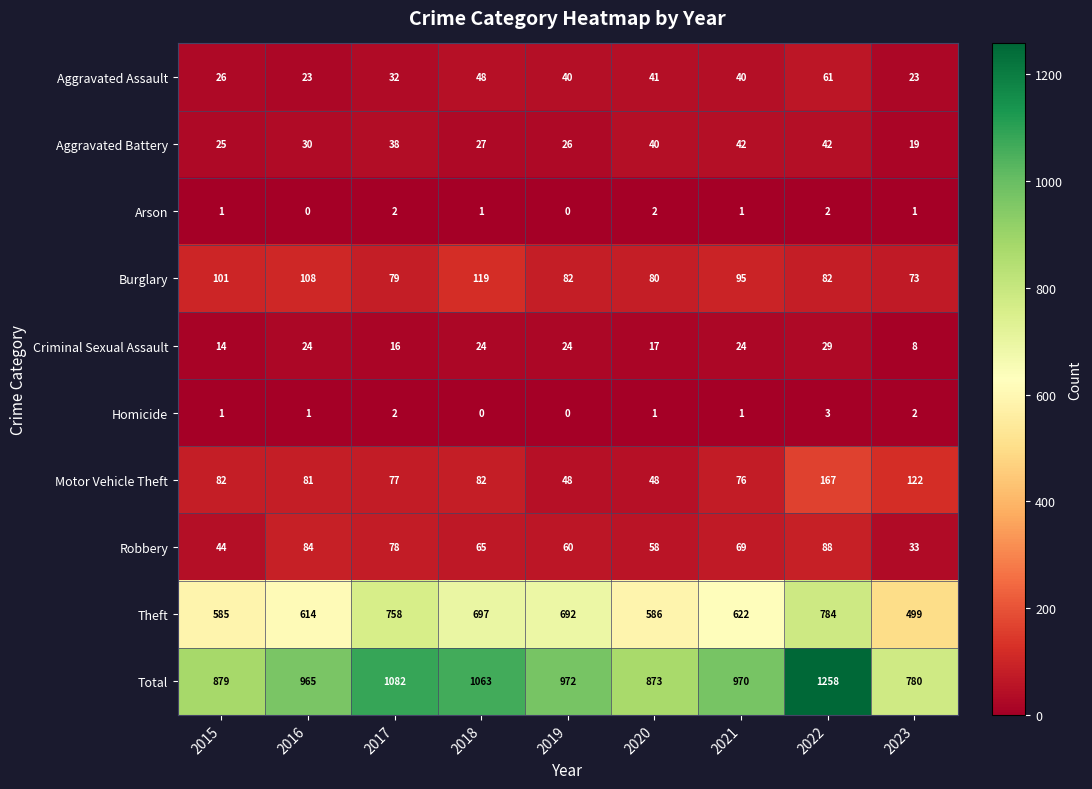

Where does the Motor Vehicle Theft series first go above 81?

2015